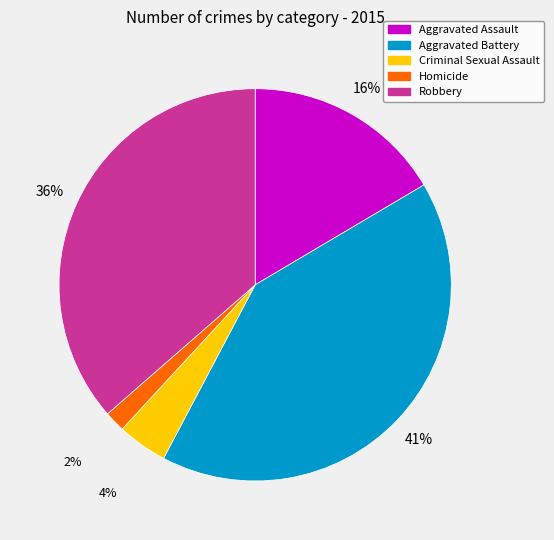

How many slices are in this pie chart?

5